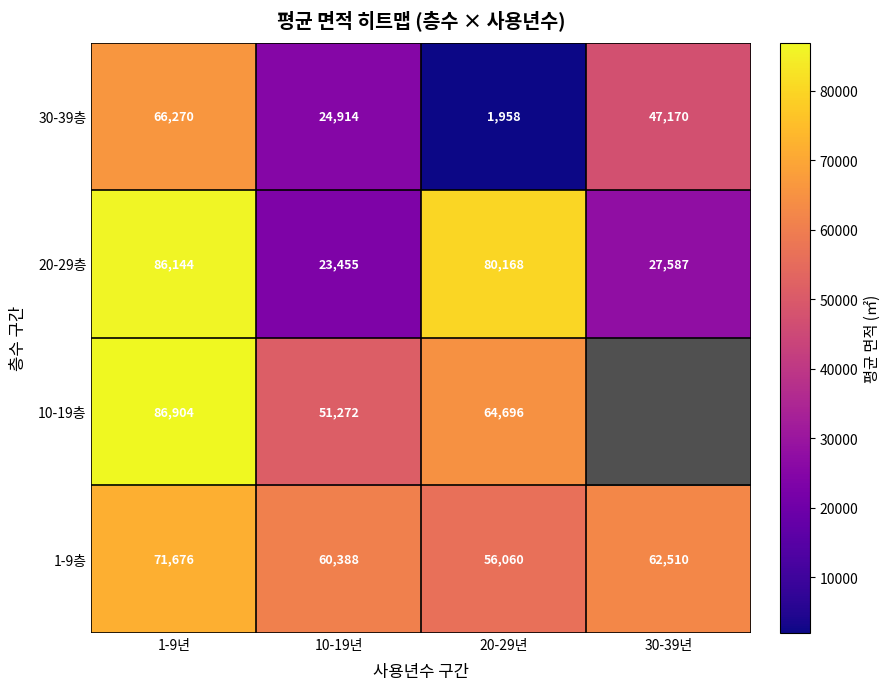

At which label does 30-39층 reach its peak?

1-9년